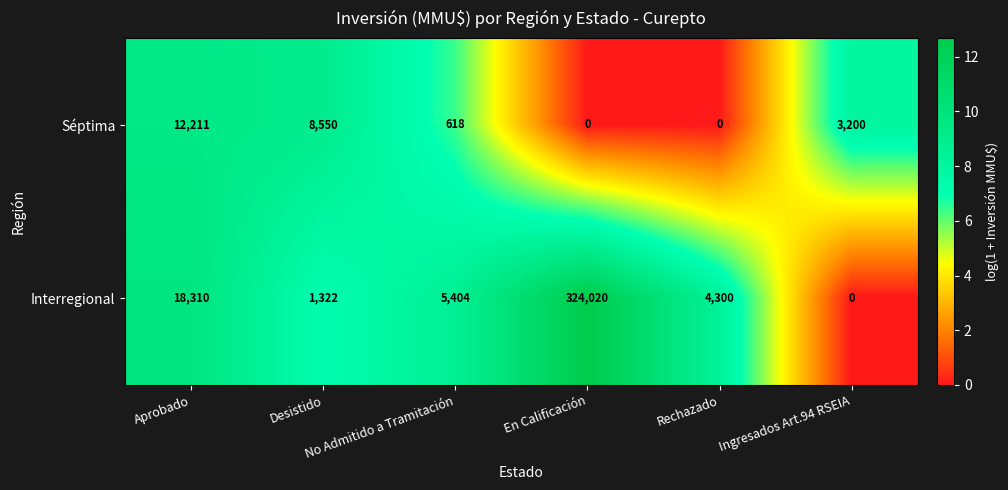

List the series in order of their overall mean, highest first.

Interregional, Séptima